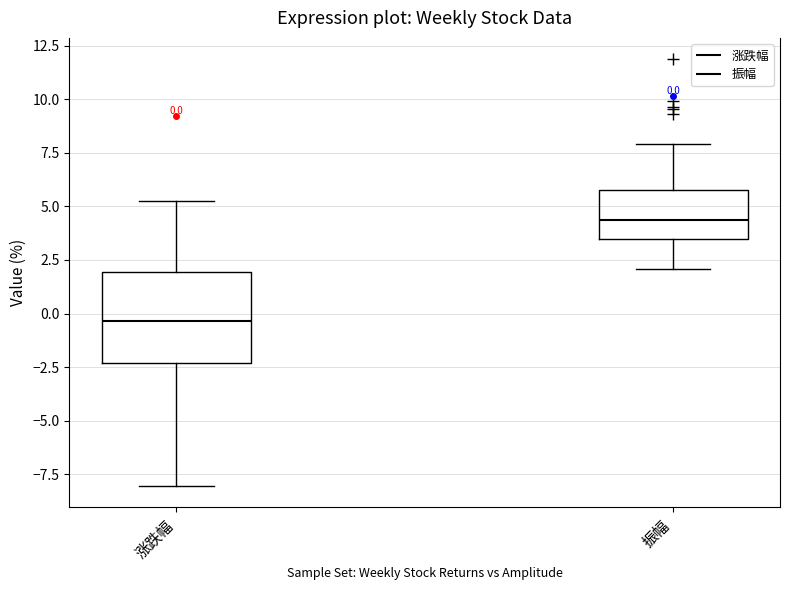

Which box is the tallest, from its lower edge to its upper edge?

涨跌幅